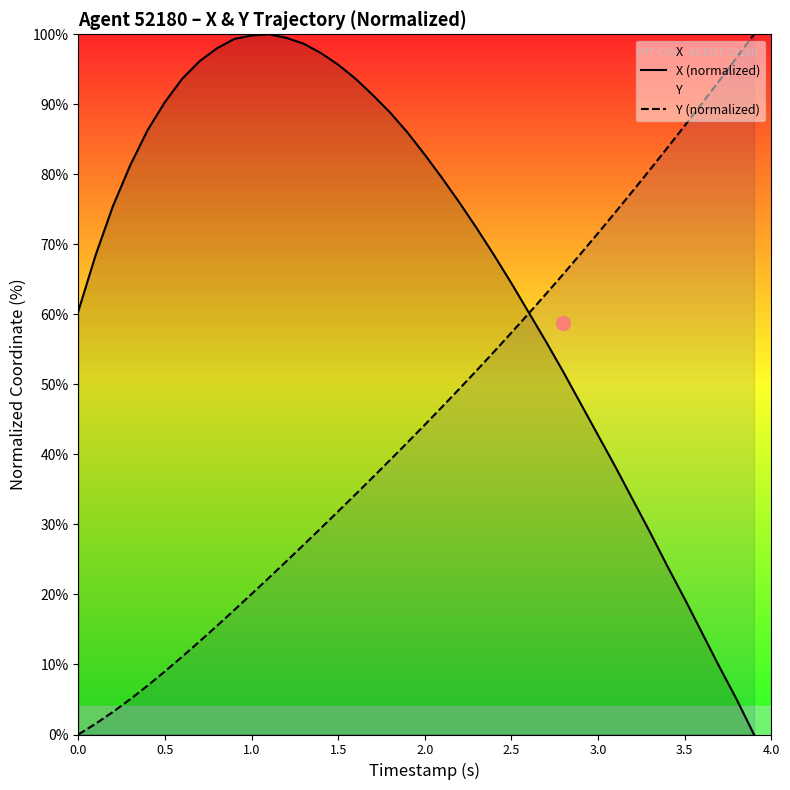

How many values in the X (normalized) series are below 75?

19